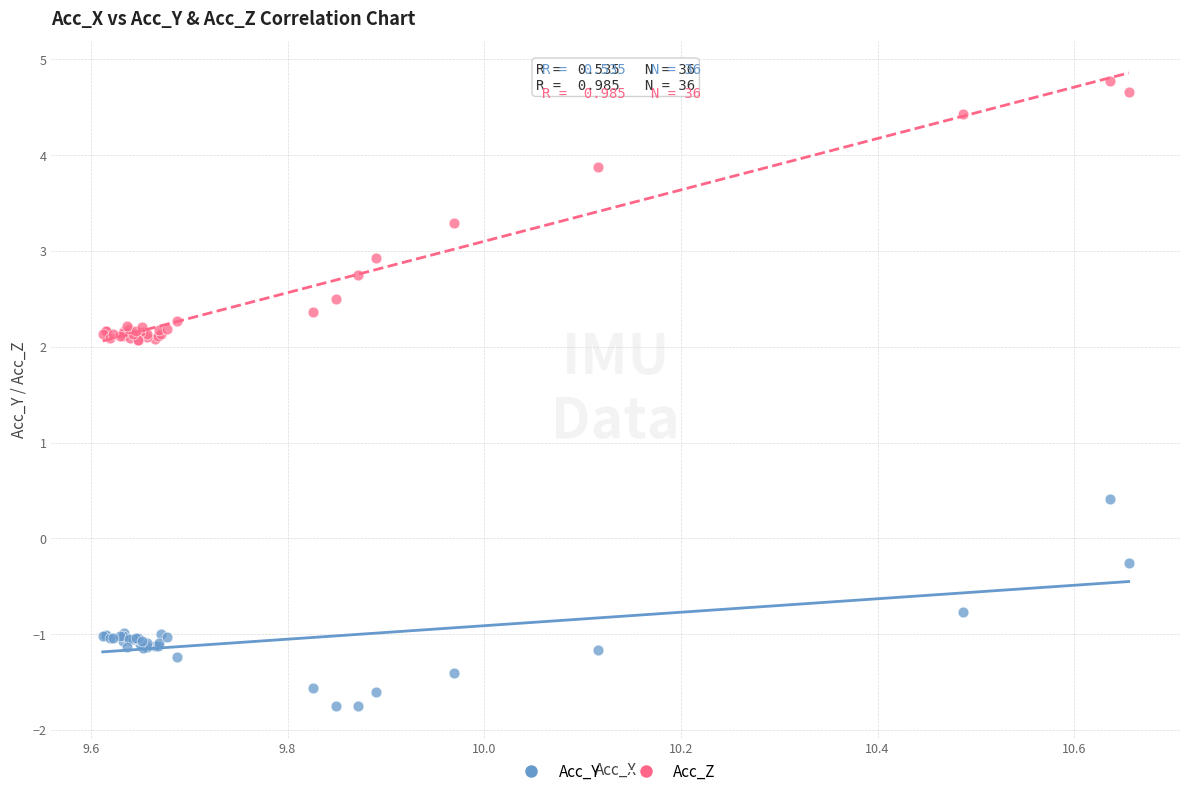

Across all series, what Y value is closest to 1?

0.4